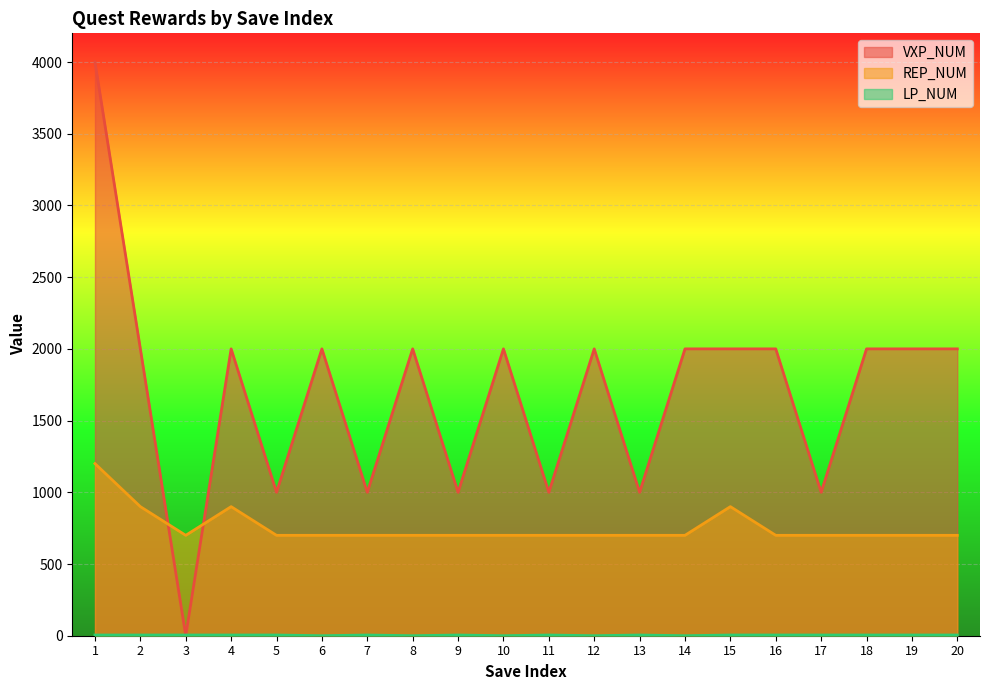

Which category has the lowest value in the REP_NUM series?

3